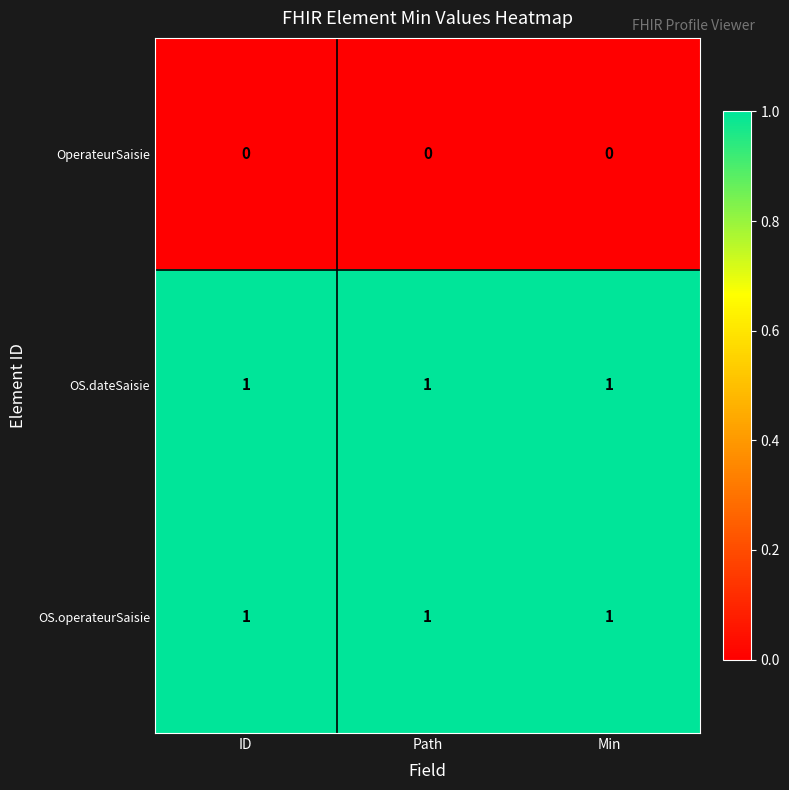

True or false: OS.dateSaisie has a value of 1 at ID.

True